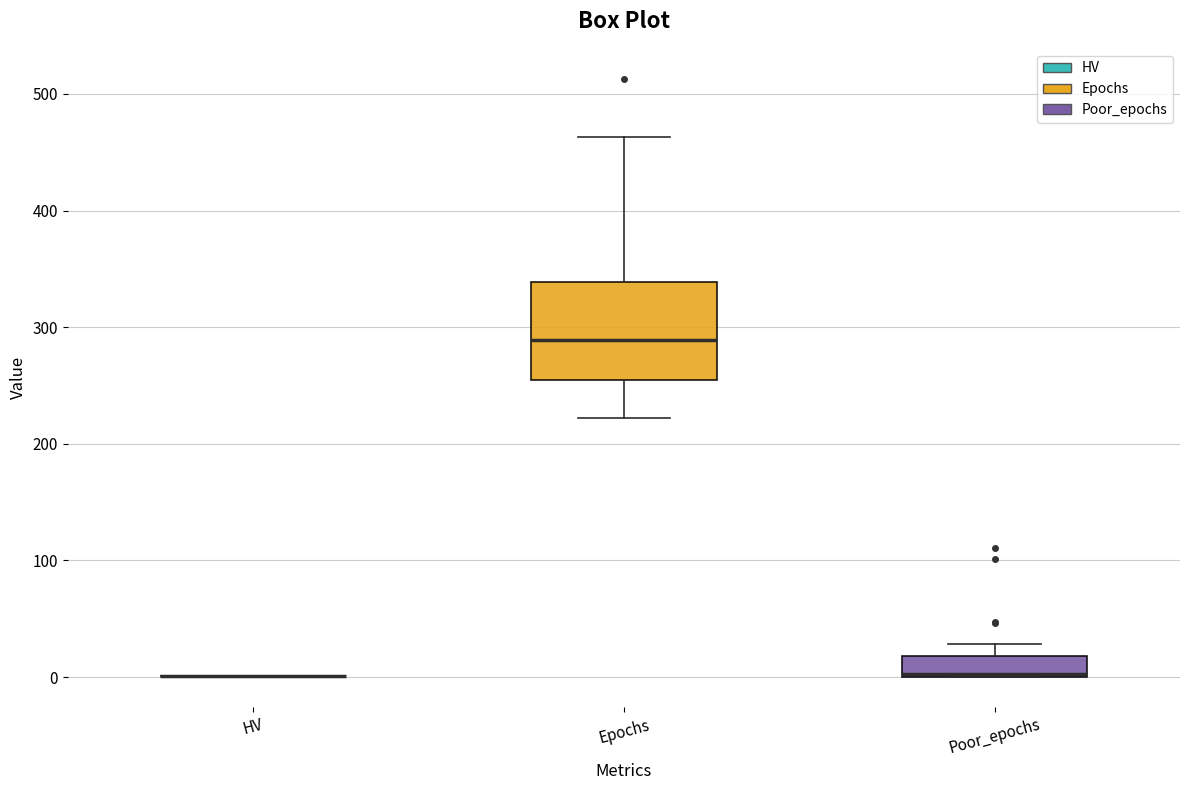

Comparing the boxes themselves (not the whiskers), which one is the tallest?

Epochs